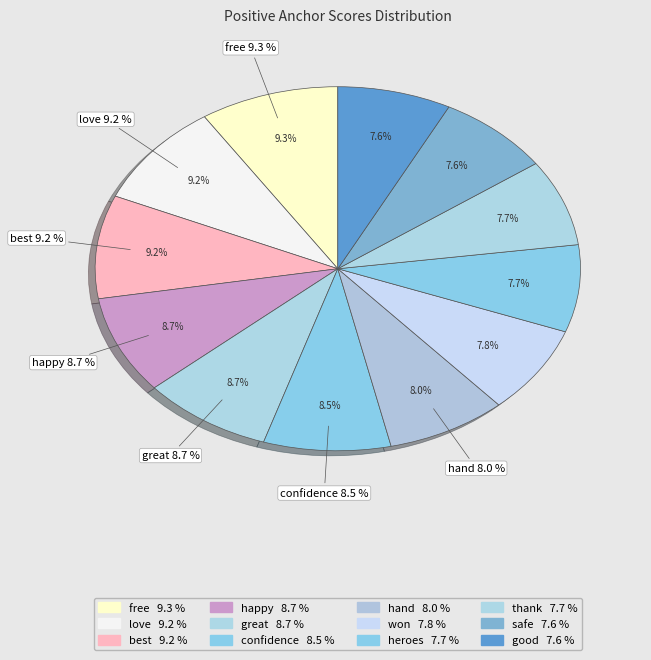

How many segments does this pie chart have?

12